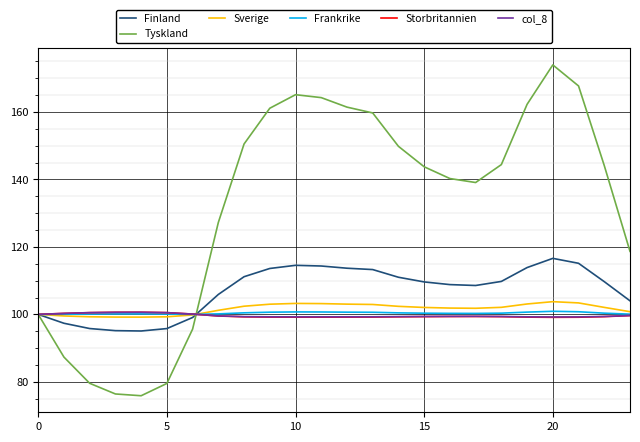

Which series has the largest range (max minus min)?

Tyskland